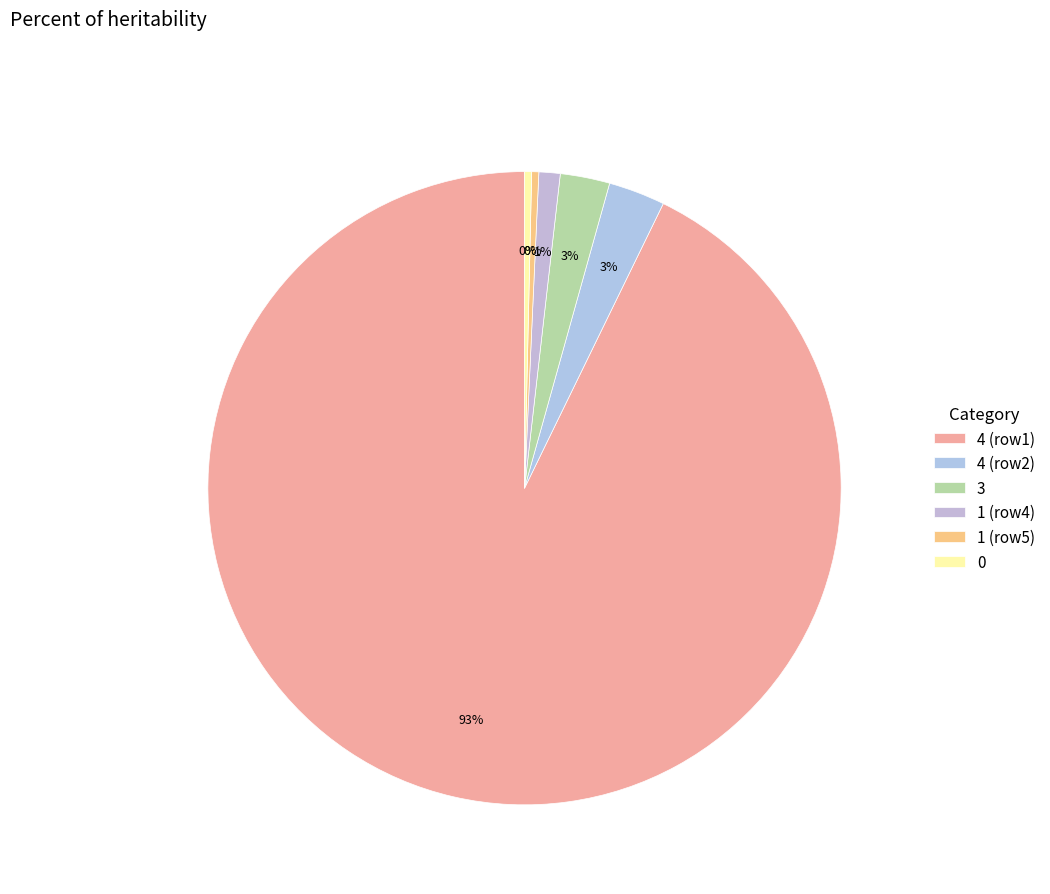

Is 0 the majority of the pie?

No